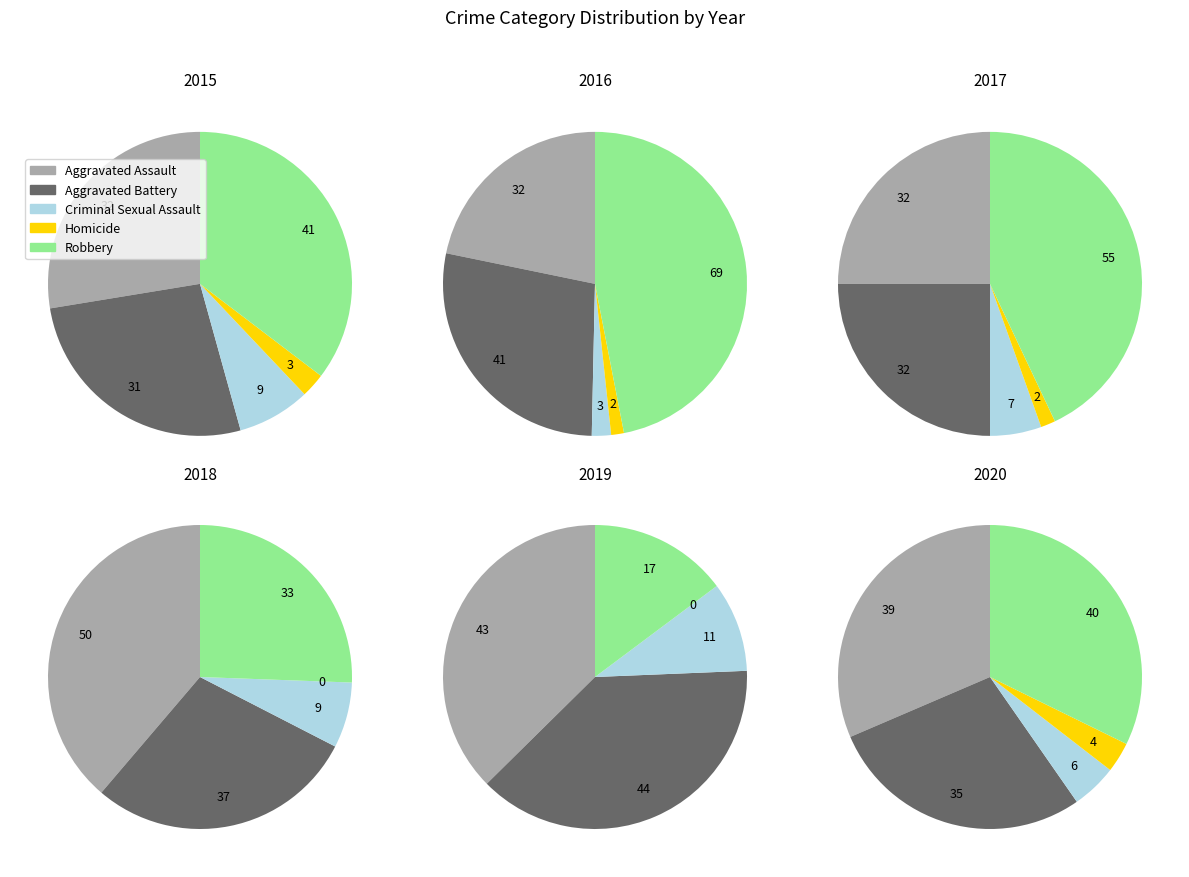

What is the largest slice in the pie chart?

Robbery